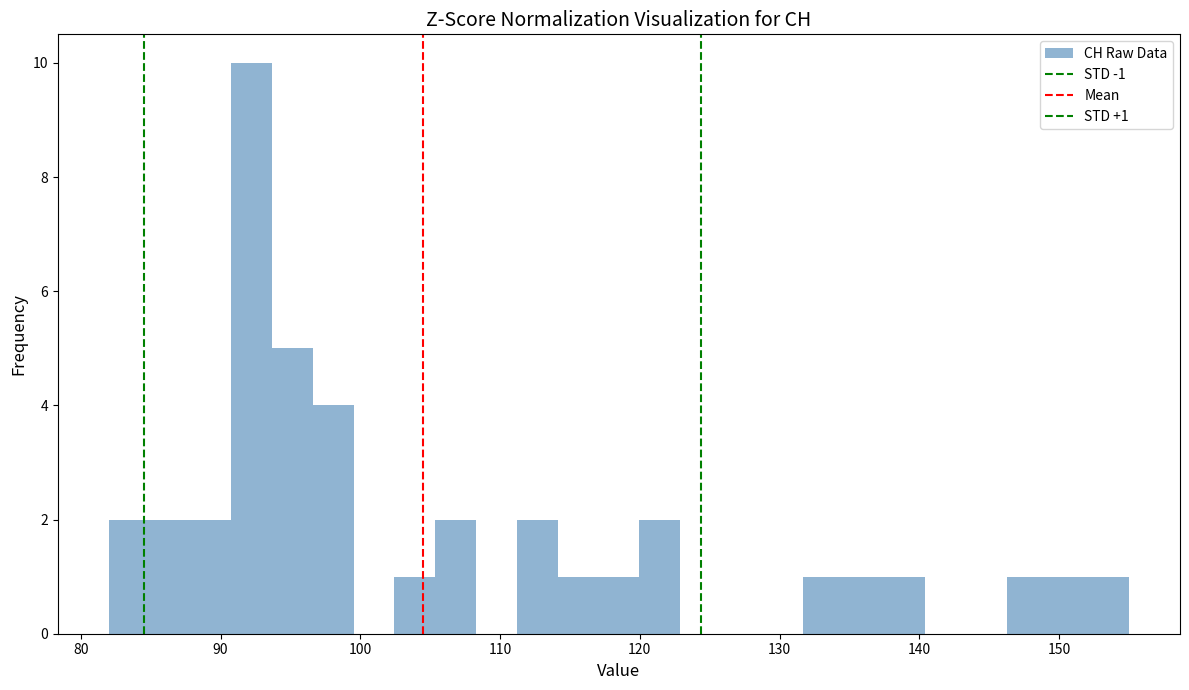

Around what value on the x-axis is the tallest bar? Give the approximate position of its centre, as read against the axis.

92